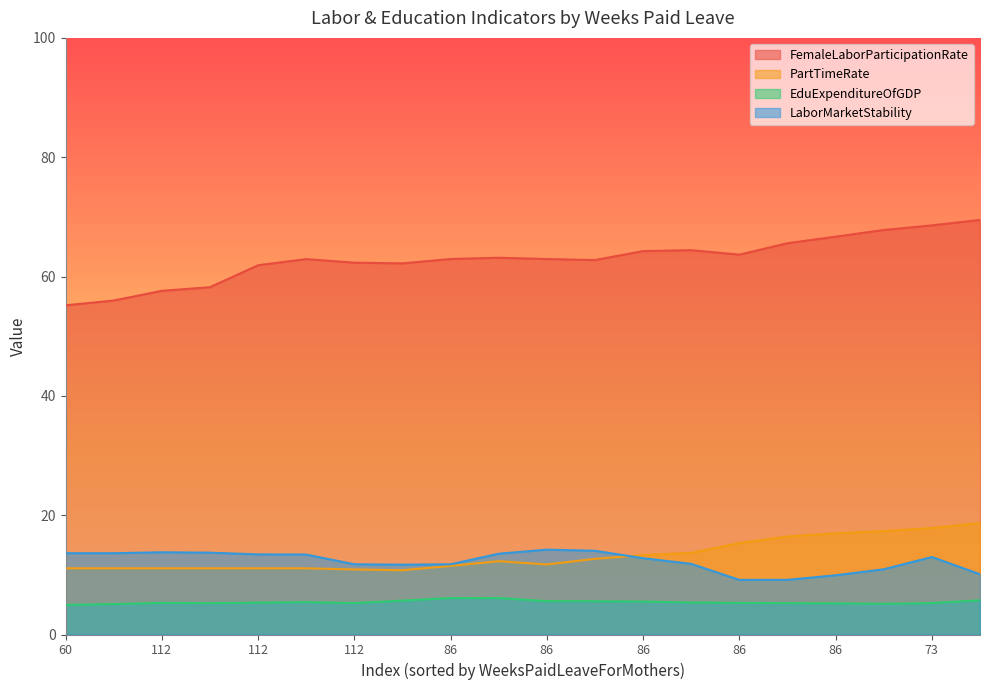

Which has a higher value, 112 or 112?

112